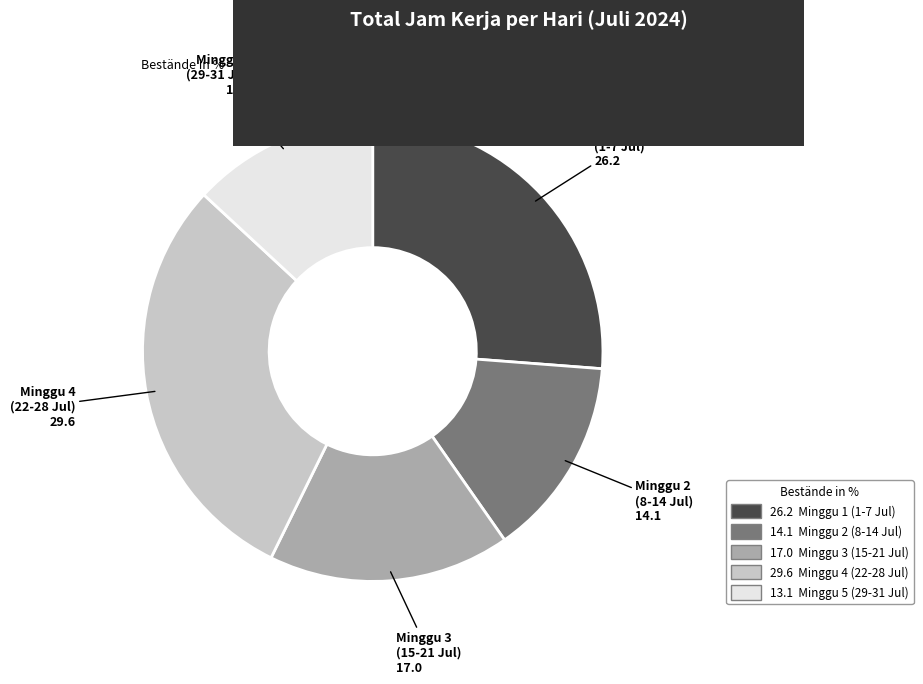

Is there any slice that represents more than half of the pie?

No